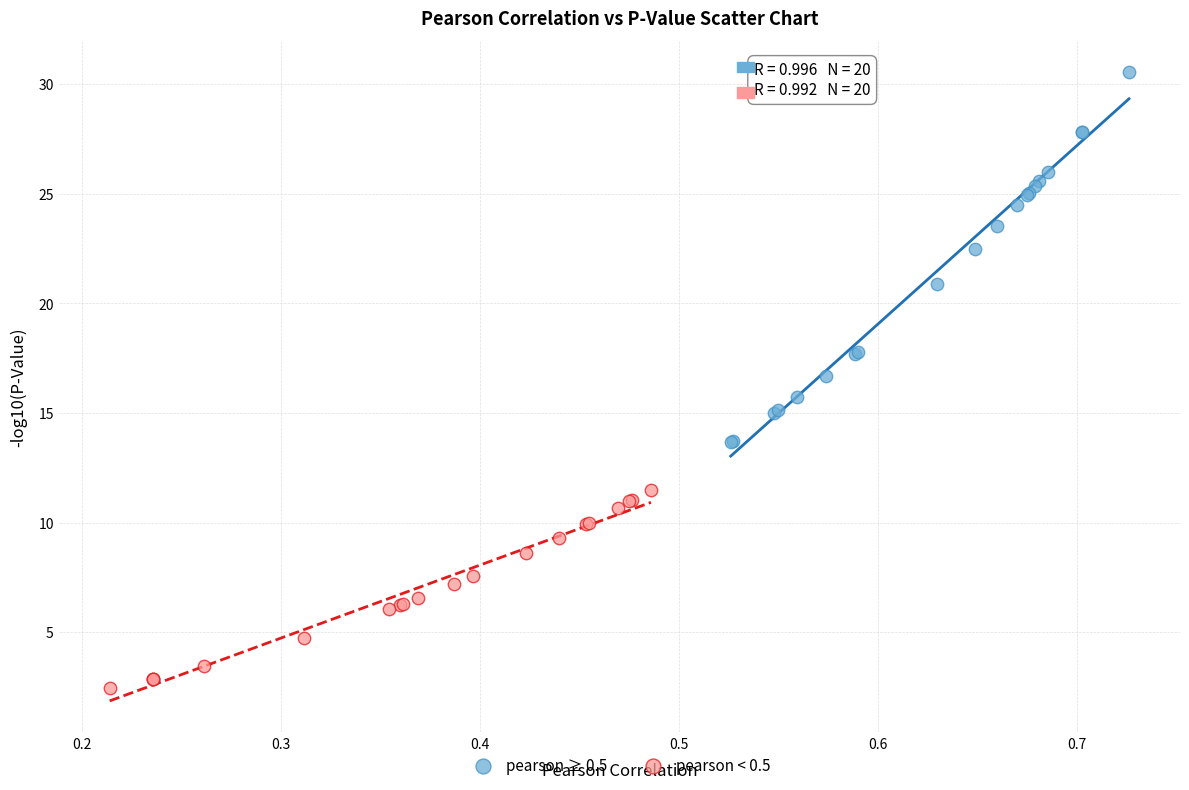

Which series reaches the minimum Y coordinate?

pearson < 0.5